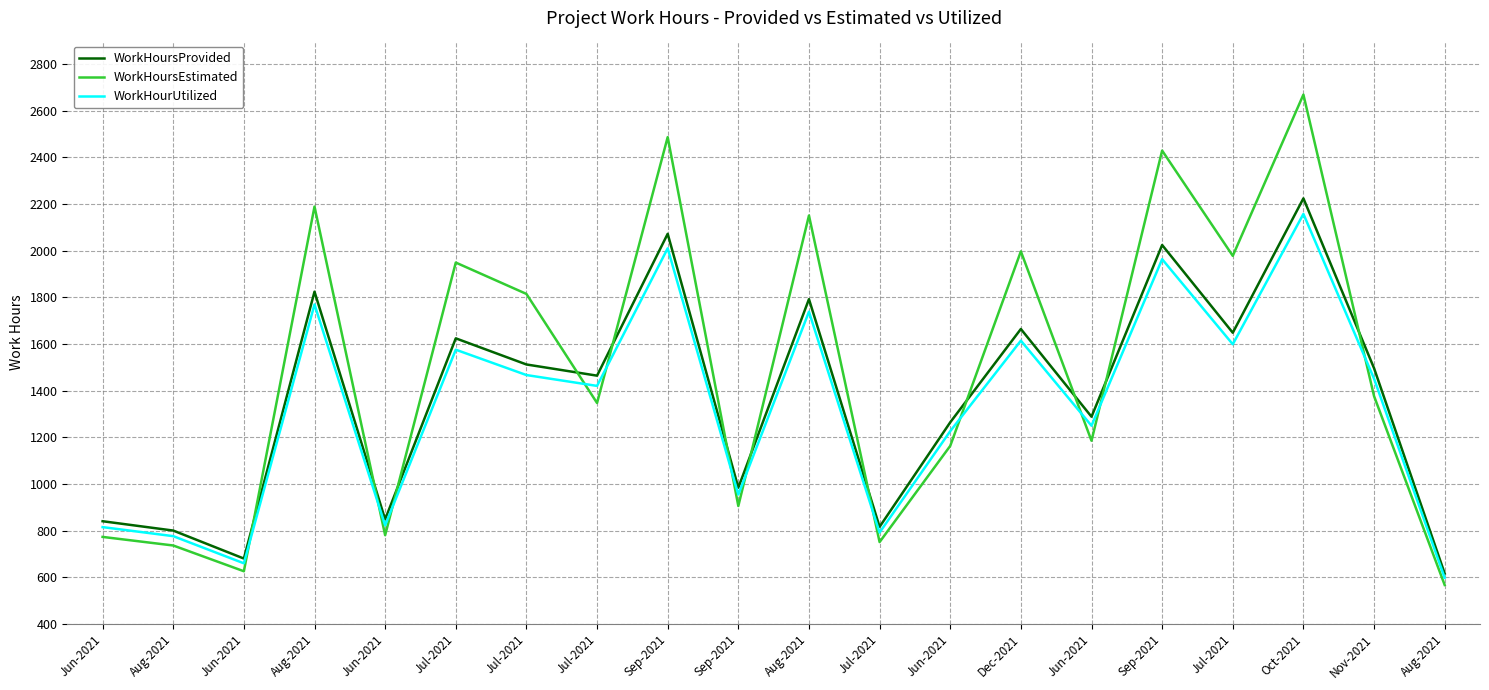

How many interior local valleys does the WorkHourUtilized series have?

7